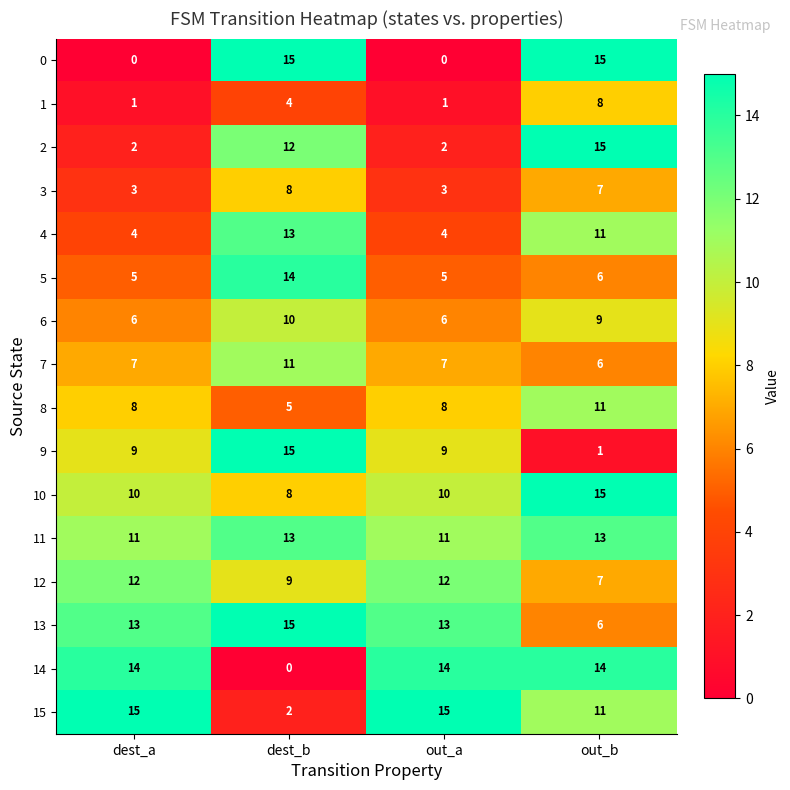

The 12 series shows 12 at out_b. True or false?

False